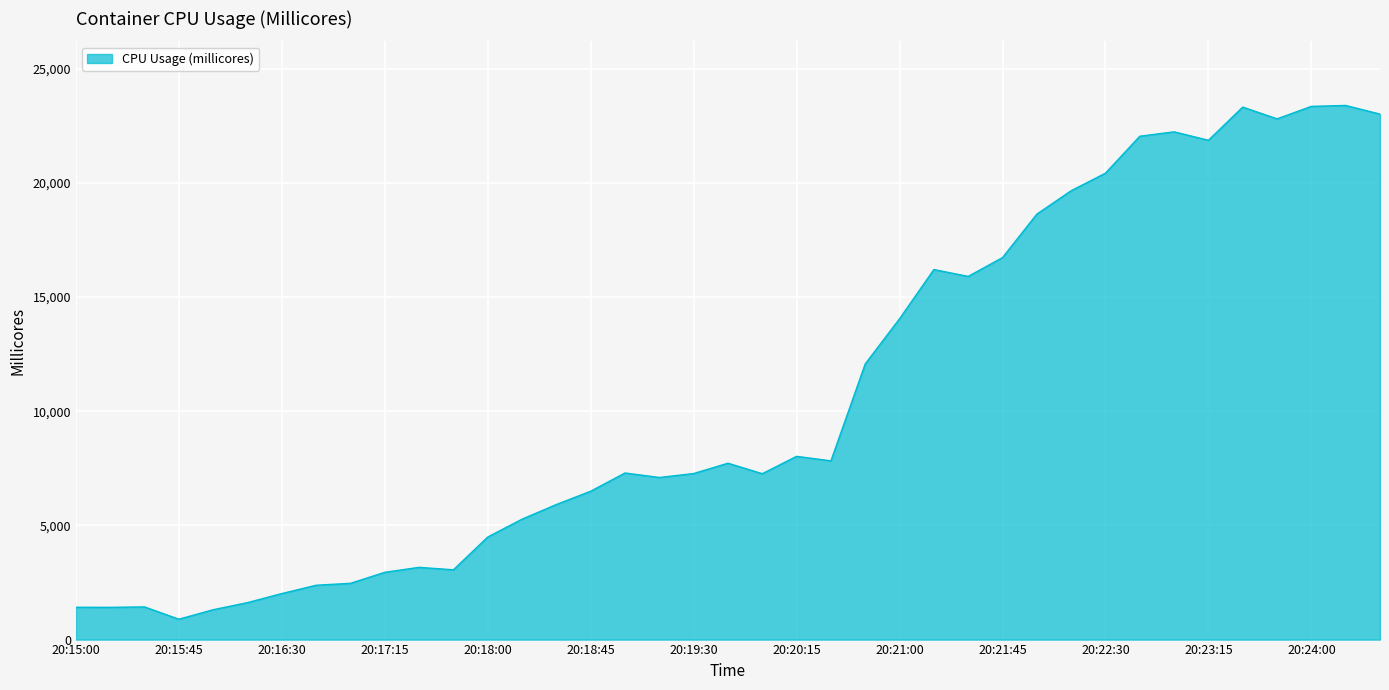

Does the chart display data point markers on the line(s)?

No